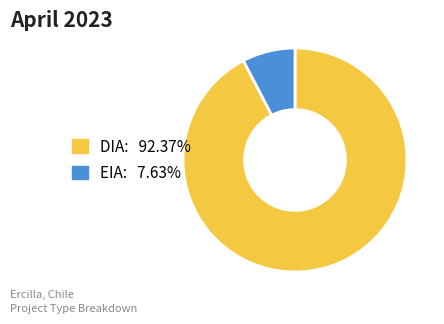

What is the ratio of the value at EIA to the value at DIA?

0.1